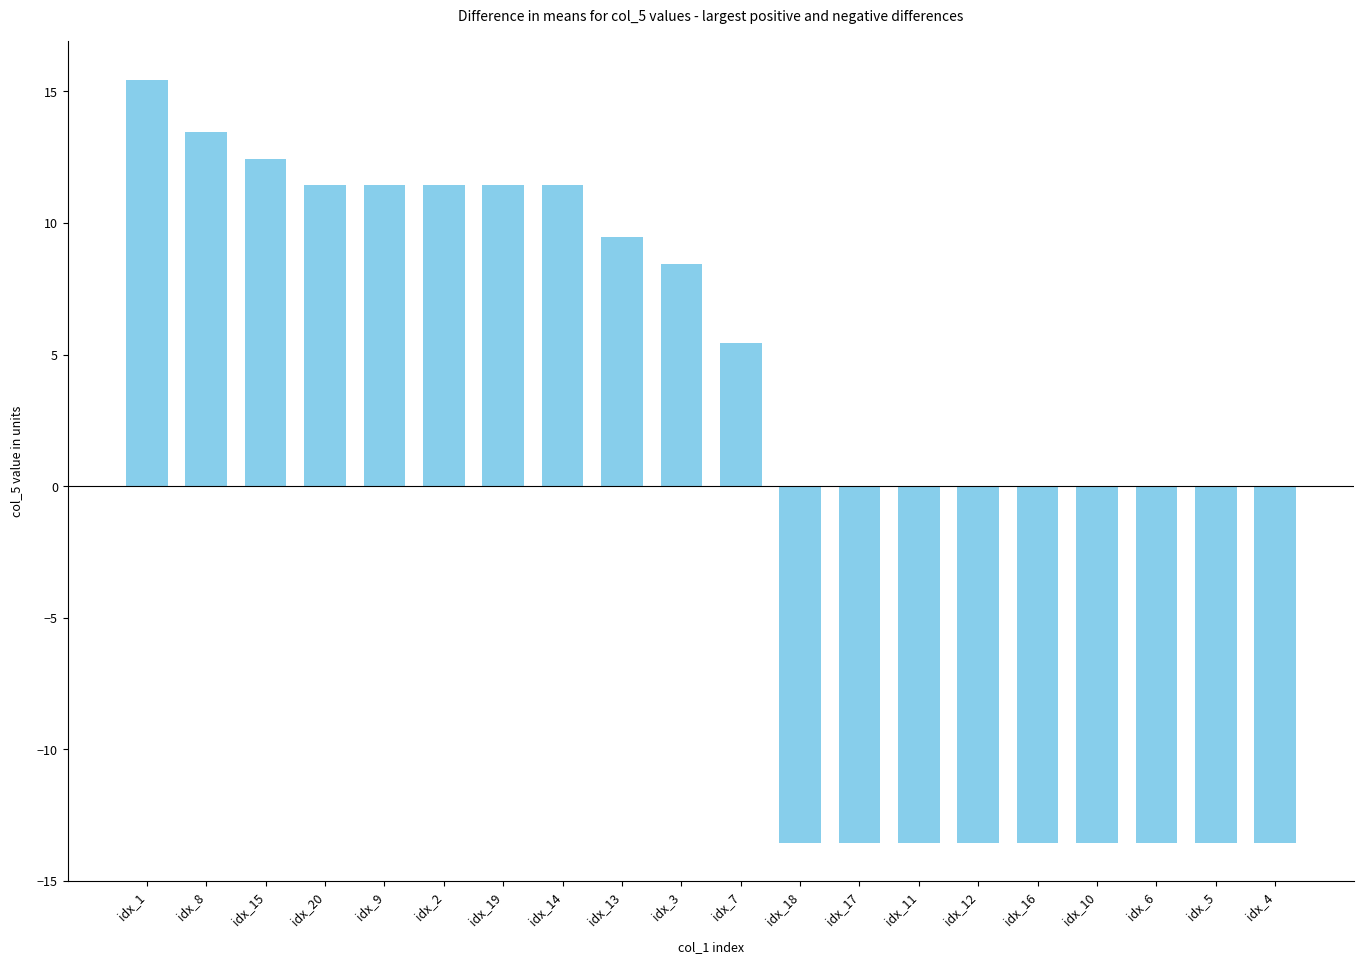

At which category does the chart reach its peak across all series?

idx_1